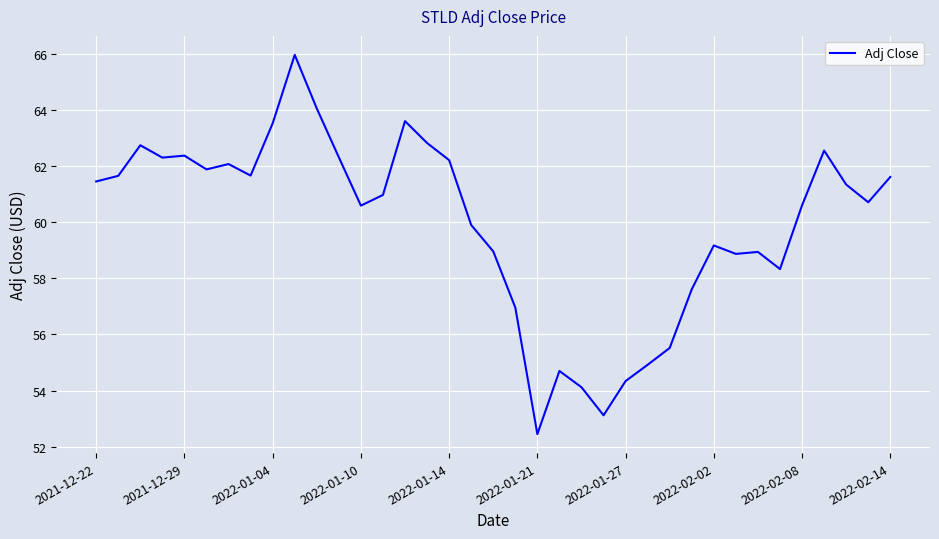

What is the smallest value displayed?

52.5